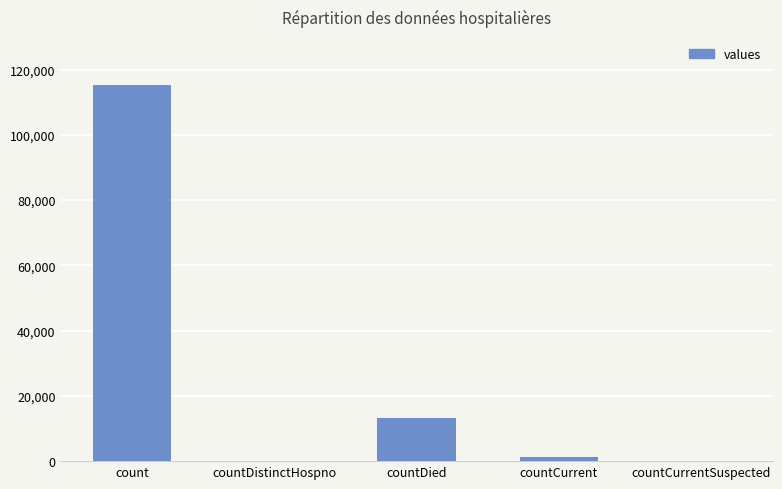

At which category does the chart reach its peak across all series?

count